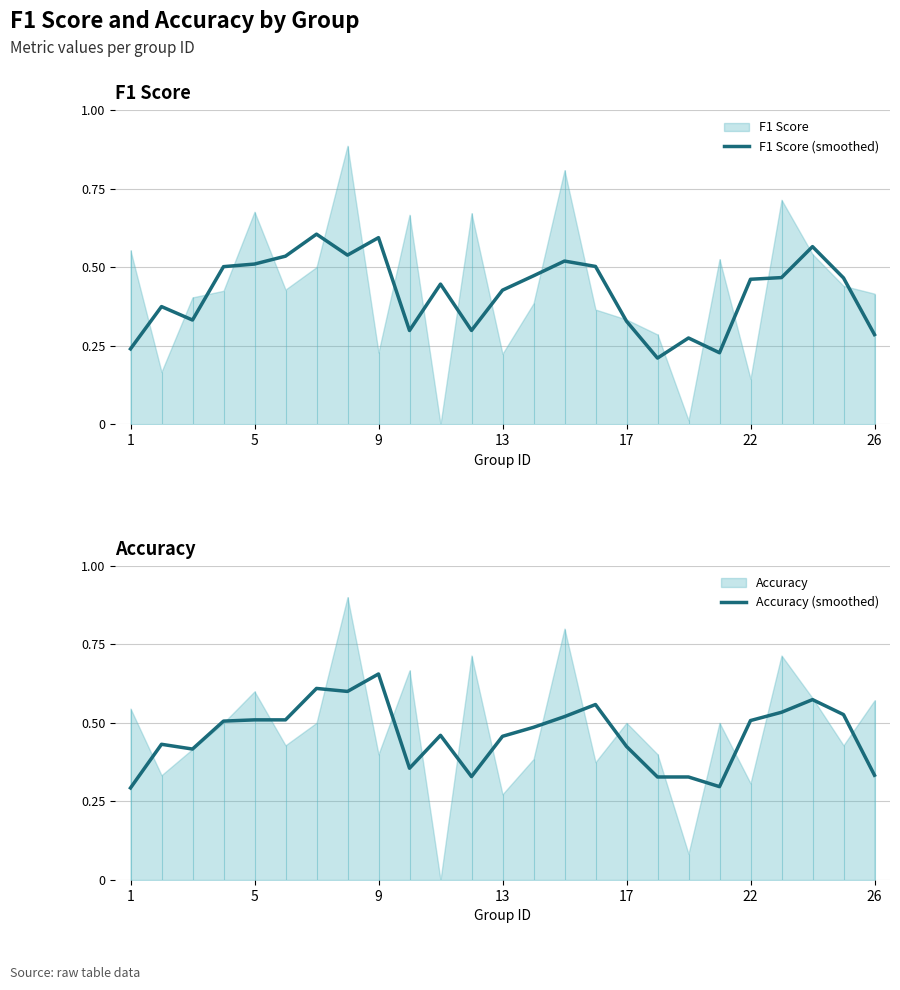

Which category has the highest value in the Accuracy (smoothed) series?

9